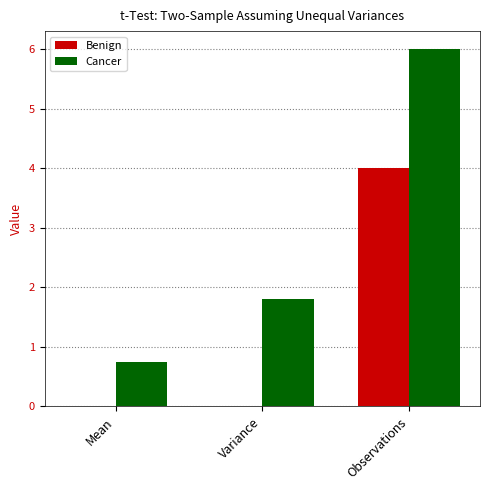

Is the value of Cancer at Observations greater than the value of Benign at Observations?

Yes